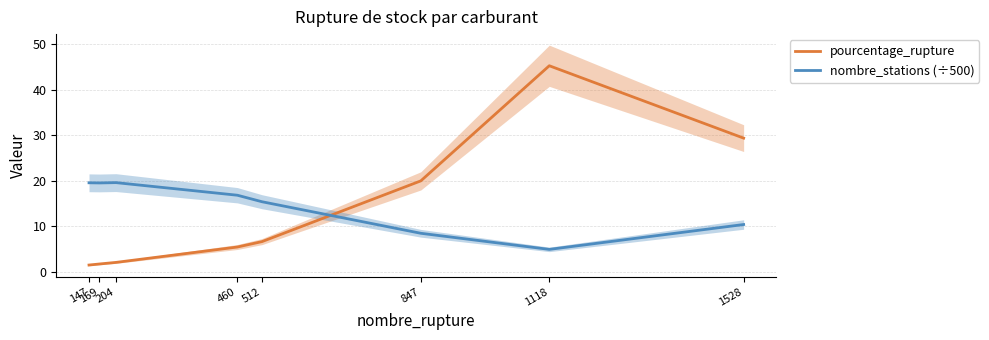

How many times do nombre_stations (÷500) and pourcentage_rupture cross each other?

1